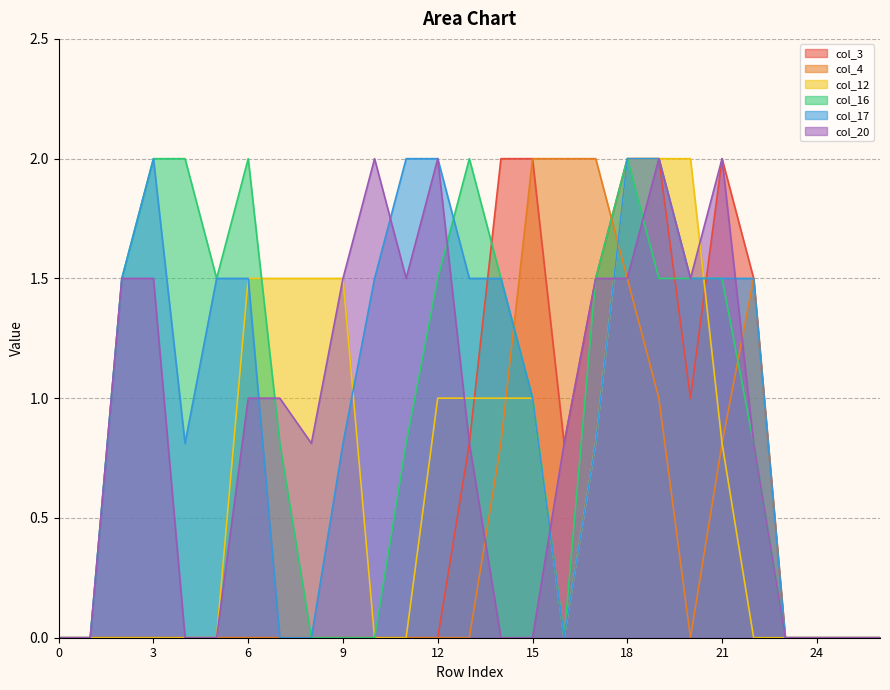

Where is the first local maximum for col_16?

6